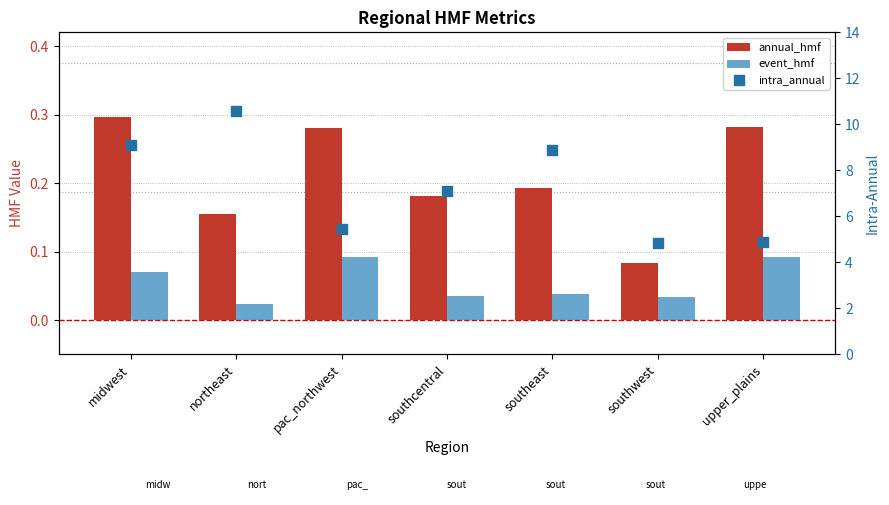

Which series has the widest spread of Y values?

intra_annual